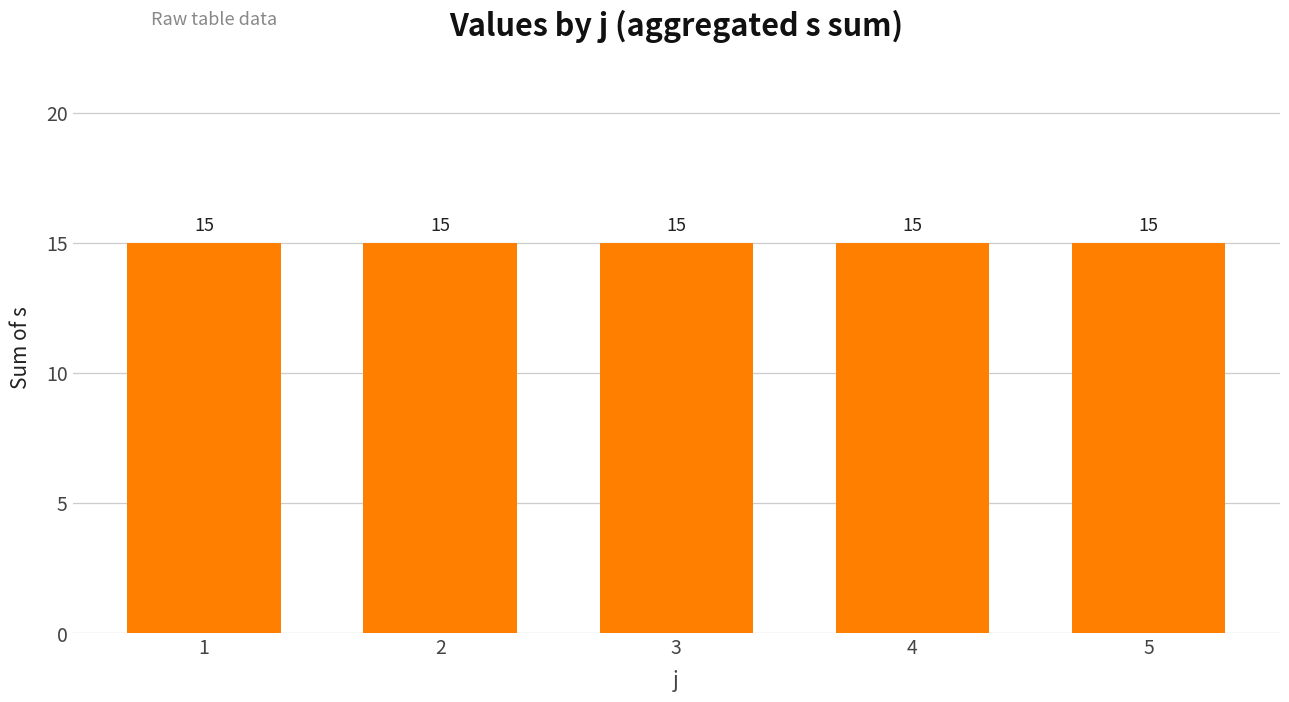

Which series has the largest total across all categories?

s